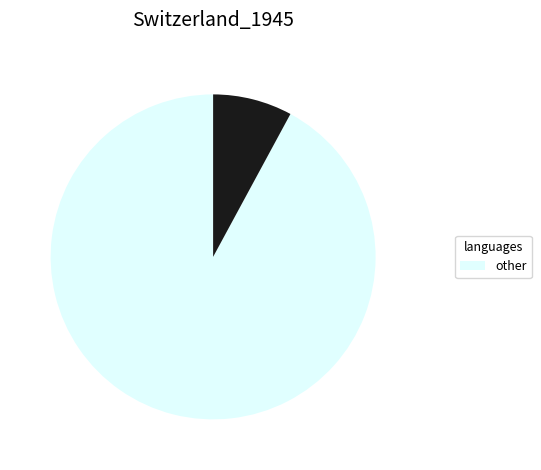

Is there any slice that represents more than half of the pie?

Yes